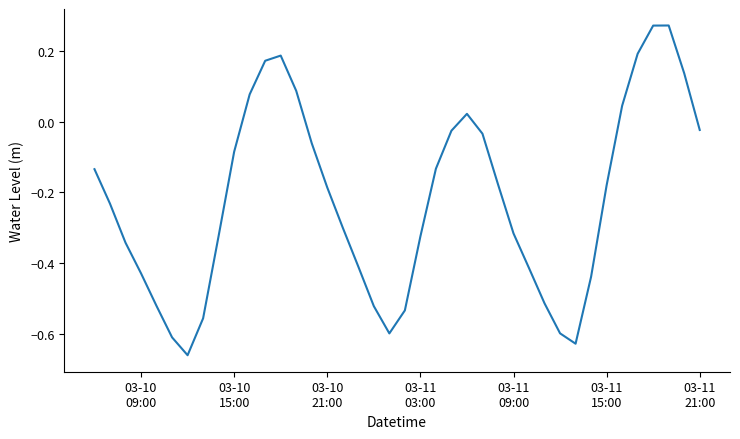

What is the difference between the maximum and minimum values?

0.9